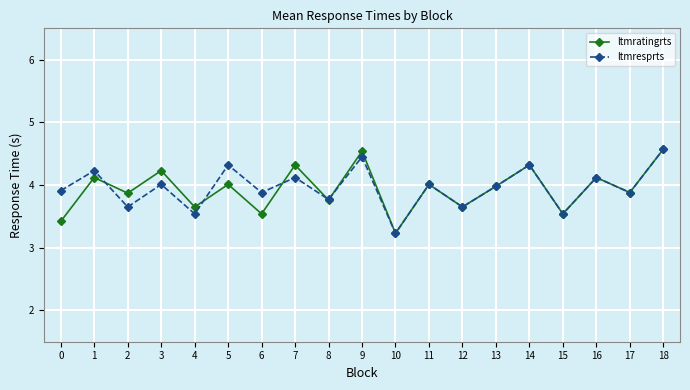

What is the value of the ltmresprts point at the 2nd from the left?

4.2